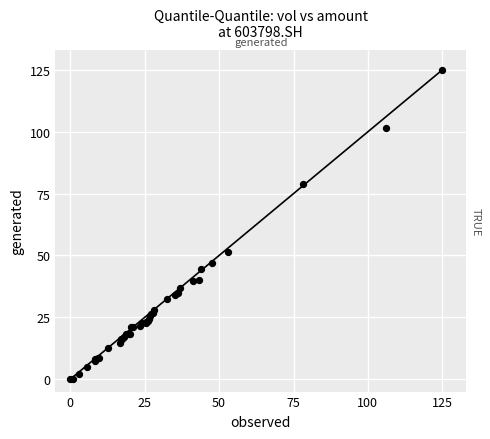

What Y value in the scatter plot is closest to 62?

51.3